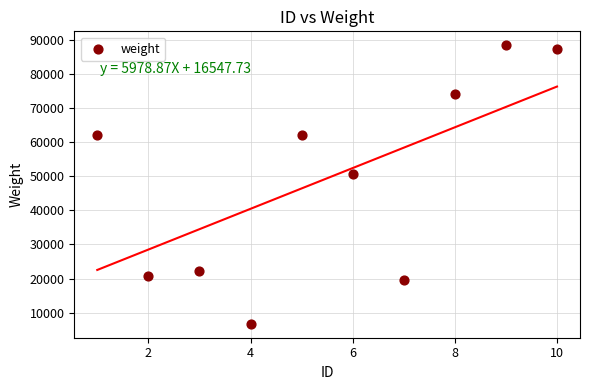

What Y value in the scatter plot is closest to 47589?

50780